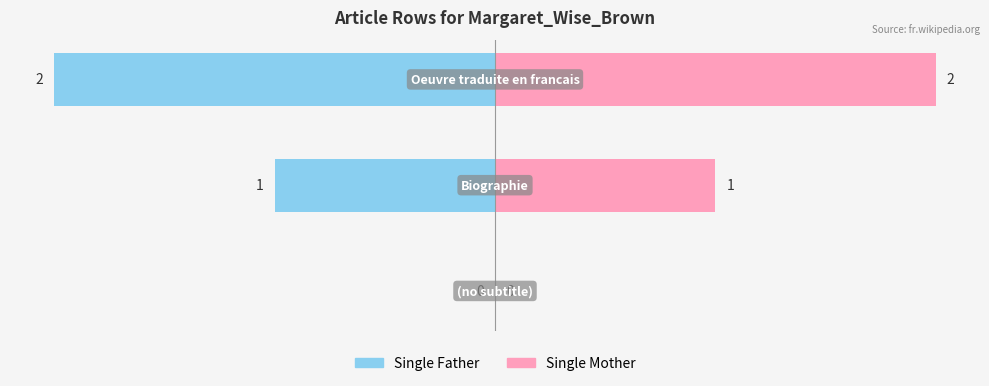

True or false: Single Father has a value of -1 at 0.

False